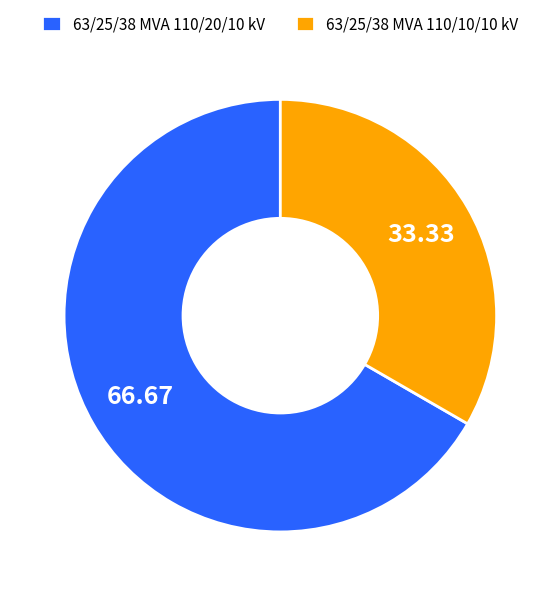

True or false: 63/25/38 MVA 110/20/10 kV accounts for 67% of the total.

True